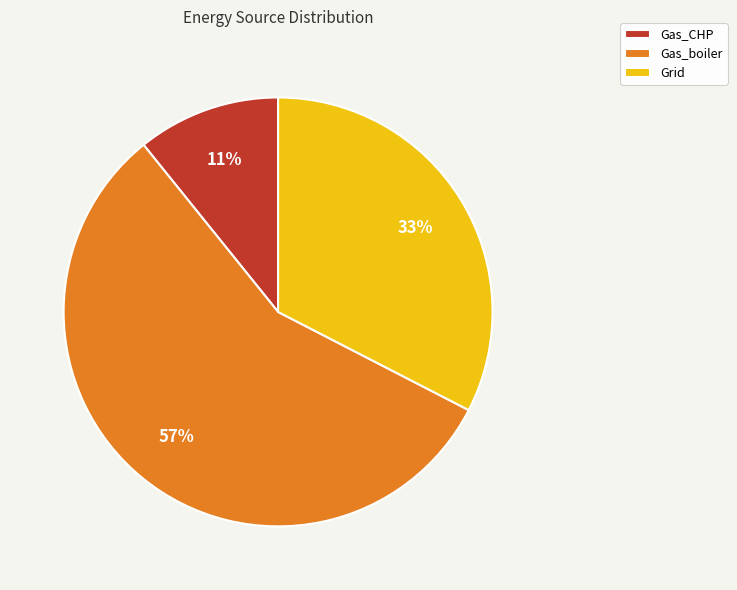

Combined, do Gas_boiler and Grid account for over 50%?

Yes